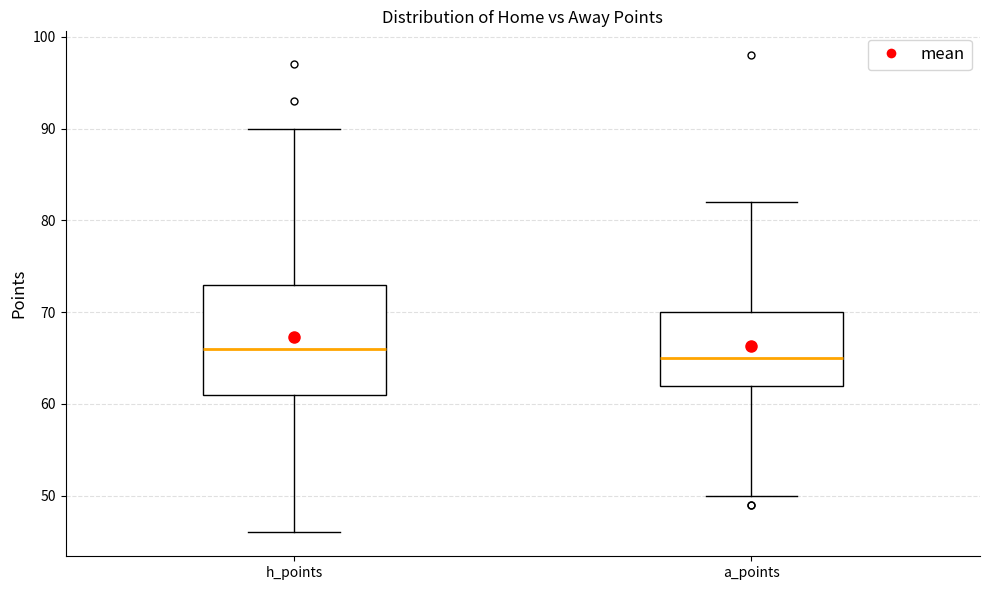

Which box's median line is the lowest?

a_points